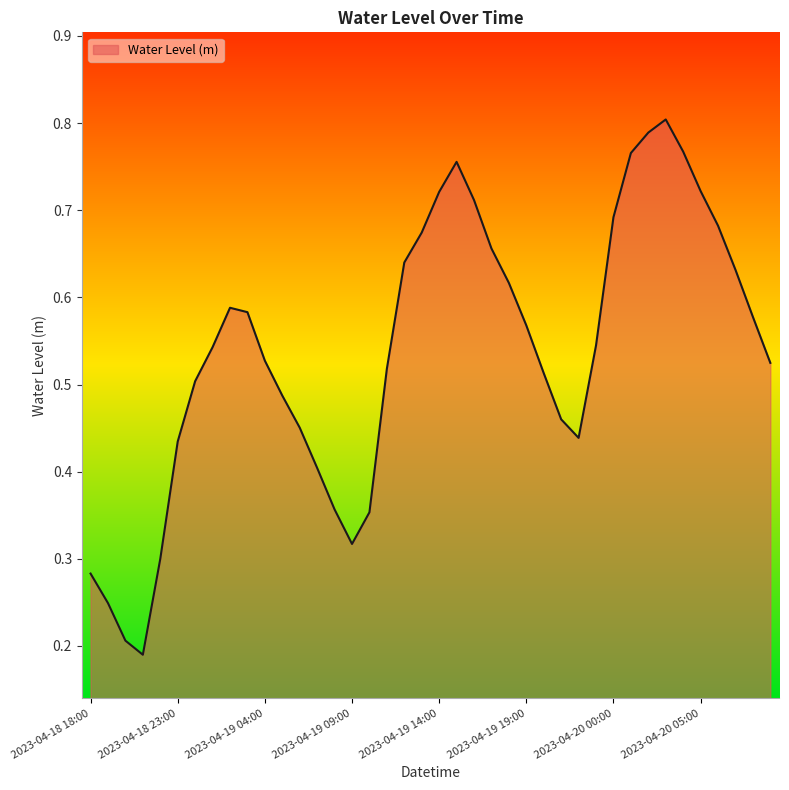

Where is the data nearest to the value 0?

2023-04-18 21:00